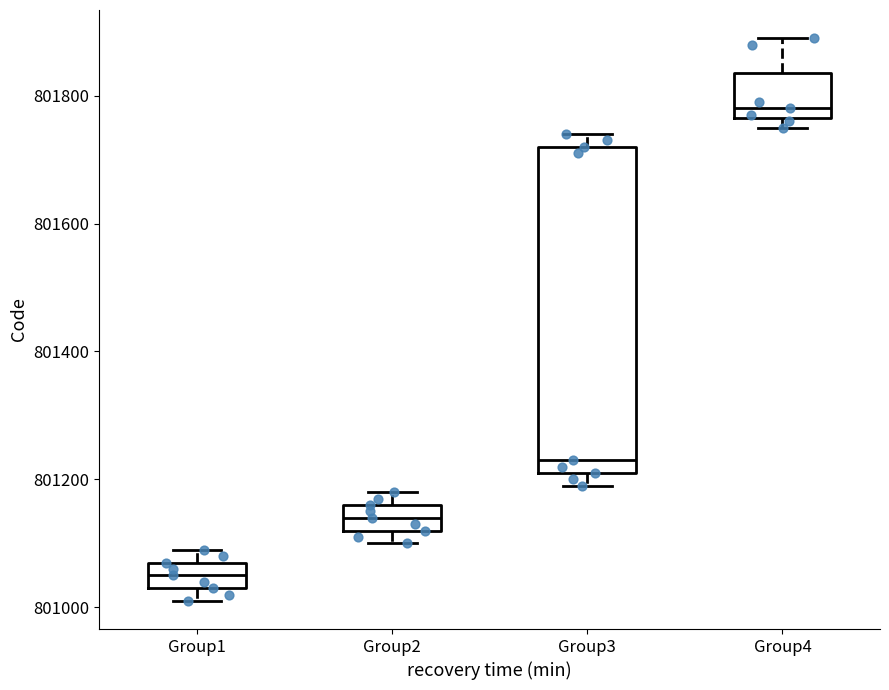

Which box's median line is the lowest?

Group1